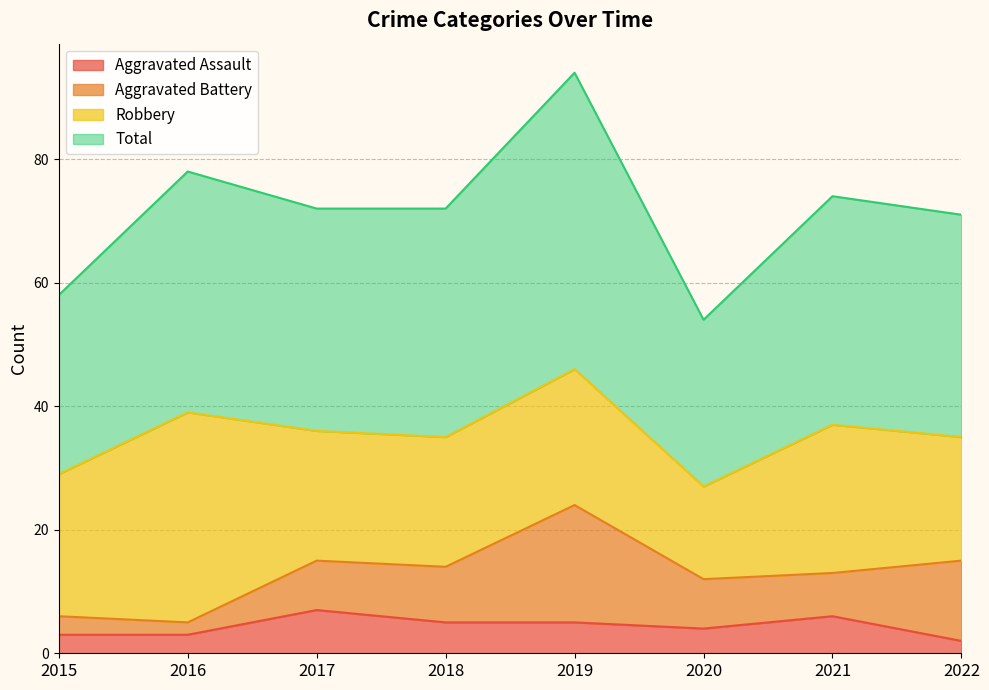

At how many categories does at least one series exceed 55?

7